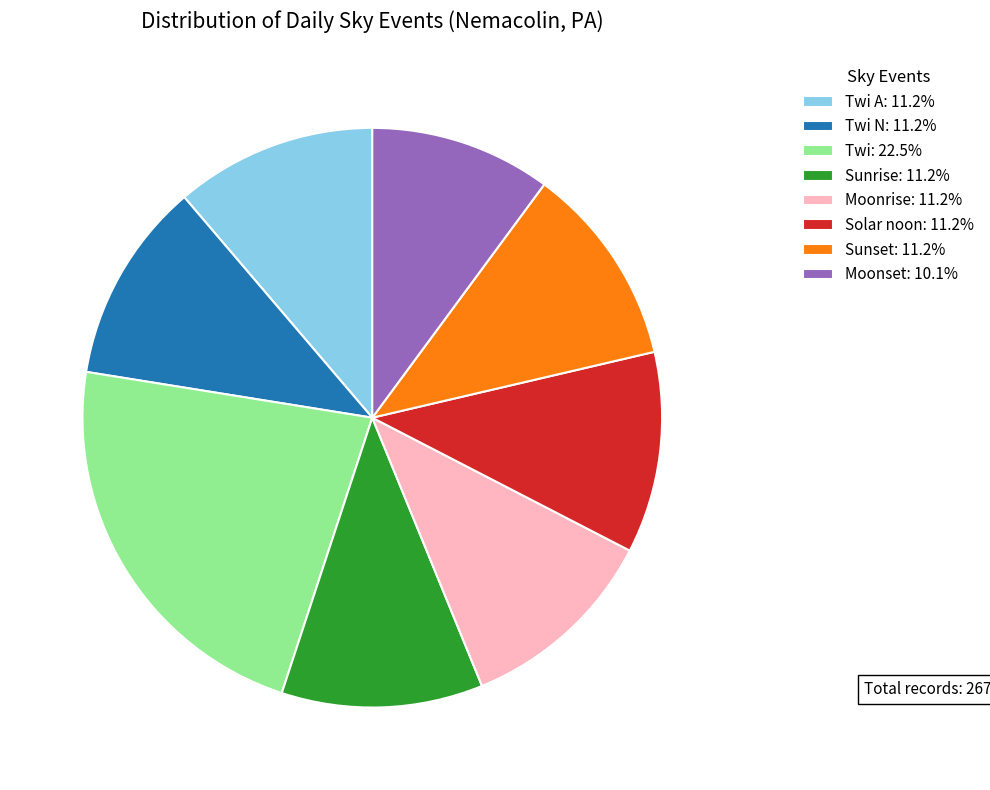

Is Moonset: 10.1% the majority of the pie?

No